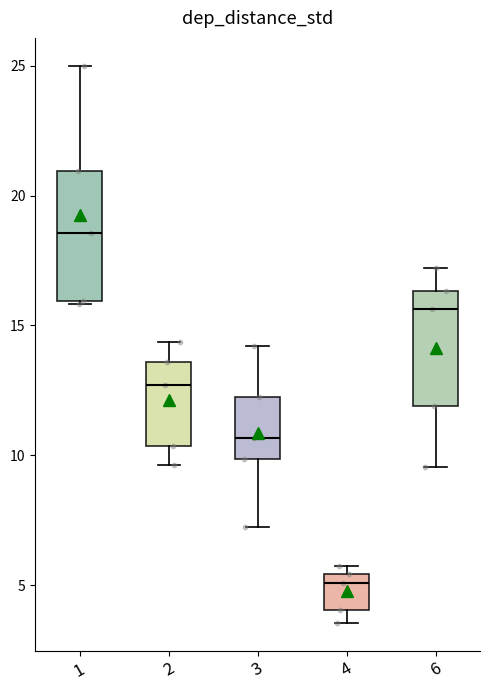

Reading left to right, transcribe this box plot: for each box, give where its median line is, the range the box spans, and where its two whiskers end, as read against the y-axis. The values are not printed on the chart, so give them approximately, as read against the axis.

1: median 18.5, box 16.0 to 21.0, whiskers 16.0 to 25.0
2: median 12.5, box 10.5 to 13.5, whiskers 9.5 to 14.5
3: median 10.5, box 10.0 to 12.0, whiskers 7.0 to 14.0
4: median 5.0, box 4.0 to 5.5, whiskers 3.5 to 6.0
6: median 15.5, box 12.0 to 16.5, whiskers 9.5 to 17.0